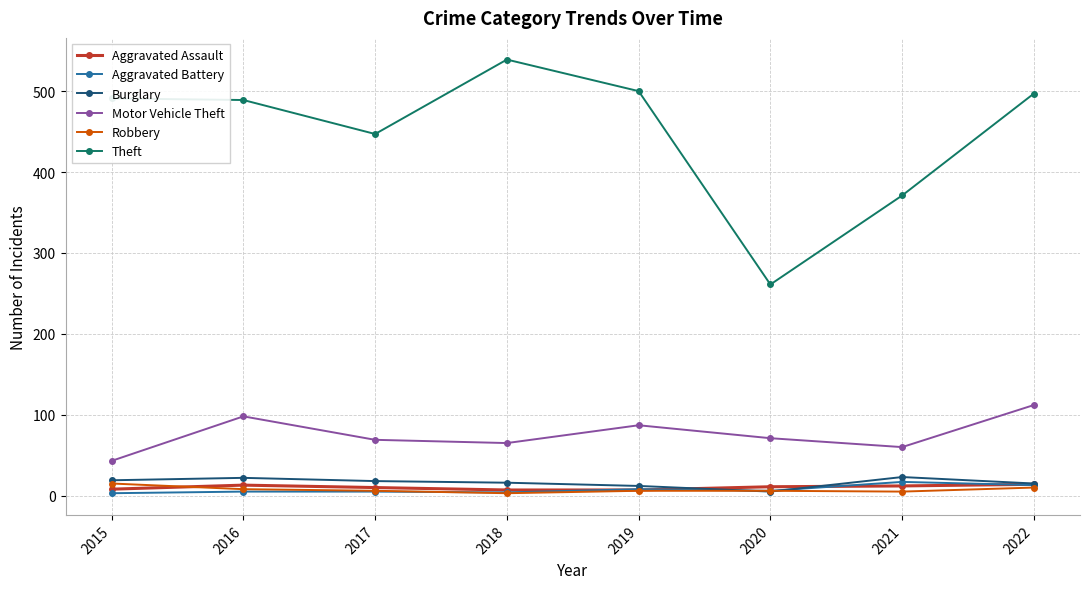

The value of Motor Vehicle Theft at 2022 is 147. True or false?

False